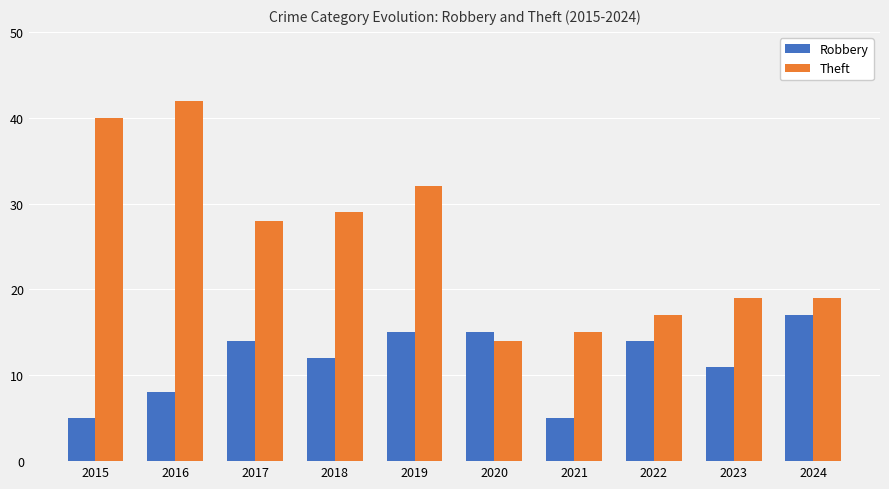

Reading left to right, list all the values displayed in this chart.

Robbery: 5	8	14	12	15	15	5	14	11	17
Theft: 40	42	28	29	32	14	15	17	19	19